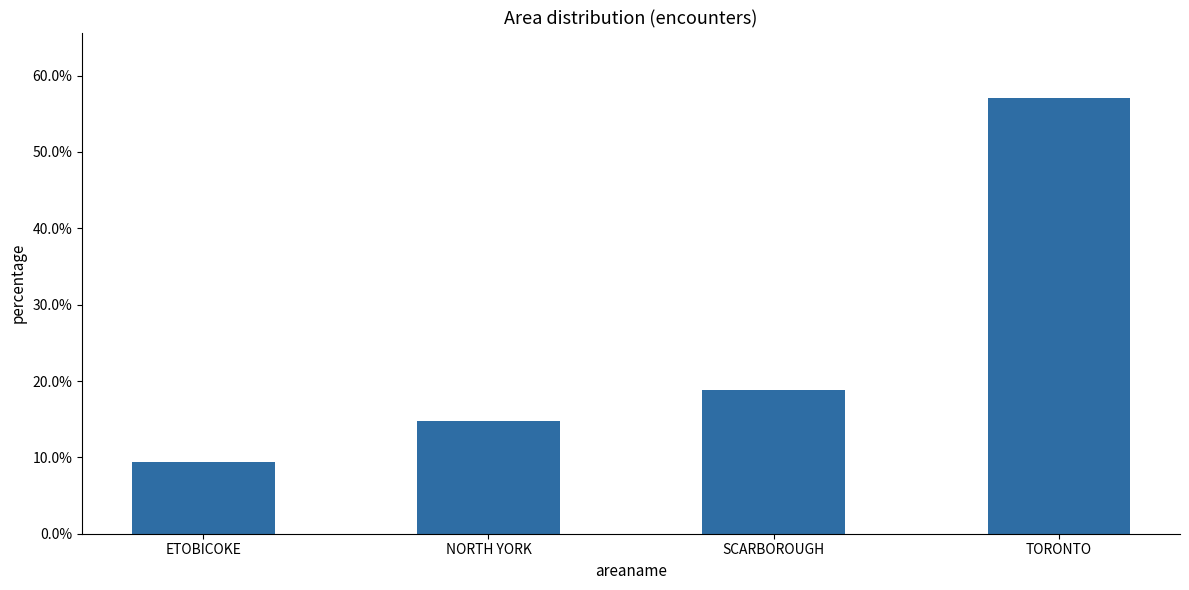

Does the chart contain any negative values?

No